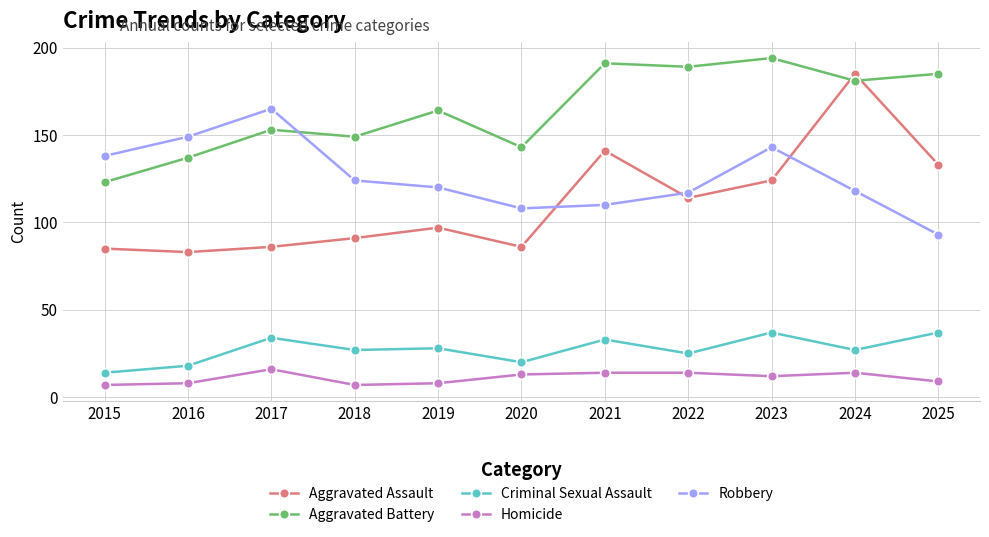

The value of Robbery at 2023 is 208. True or false?

False